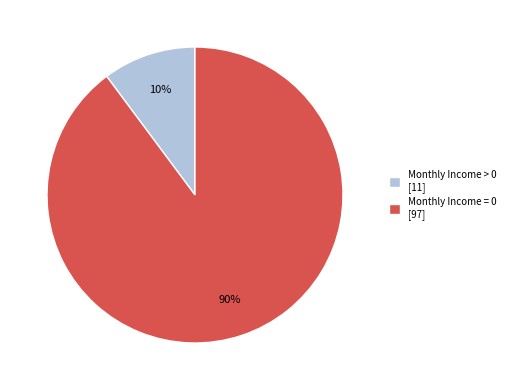

Does any single category account for the majority?

Yes